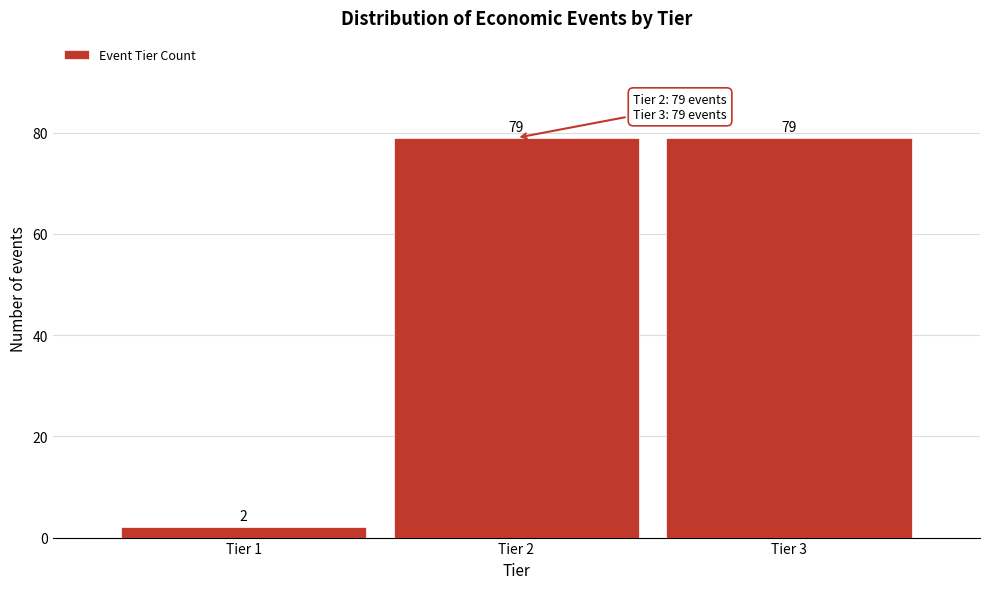

Reading right to left, extract all data points from this chart.

Tier 3=79	Tier 2=79	Tier 1=2